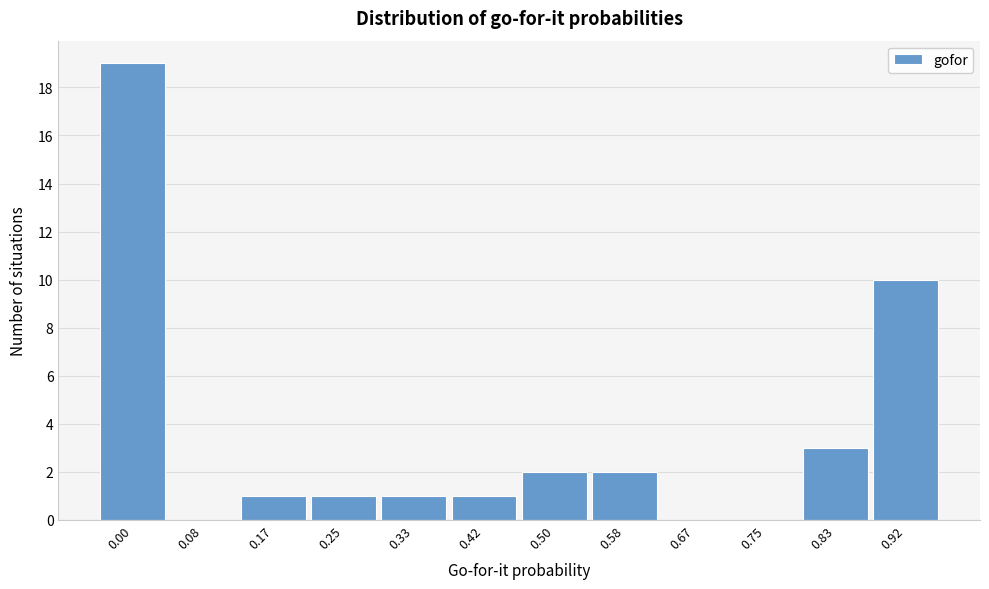

At which label is the value closest to 9?

0.92